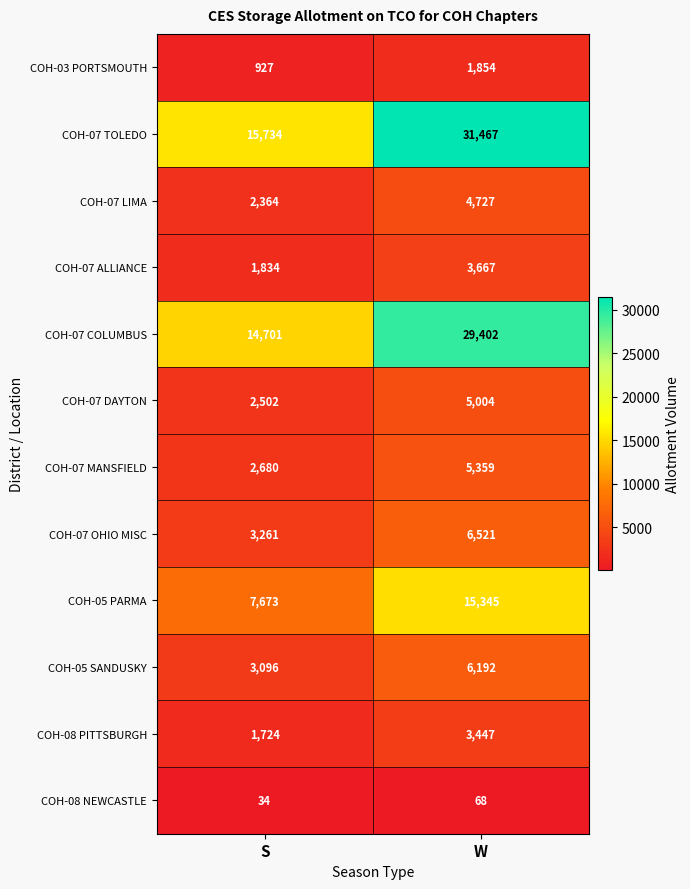

What is the sum of all COH-03 PORTSMOUTH values?

2781